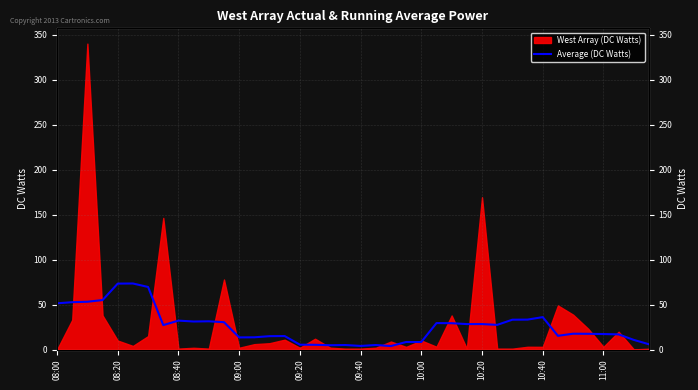

What position from the right is 11?

29